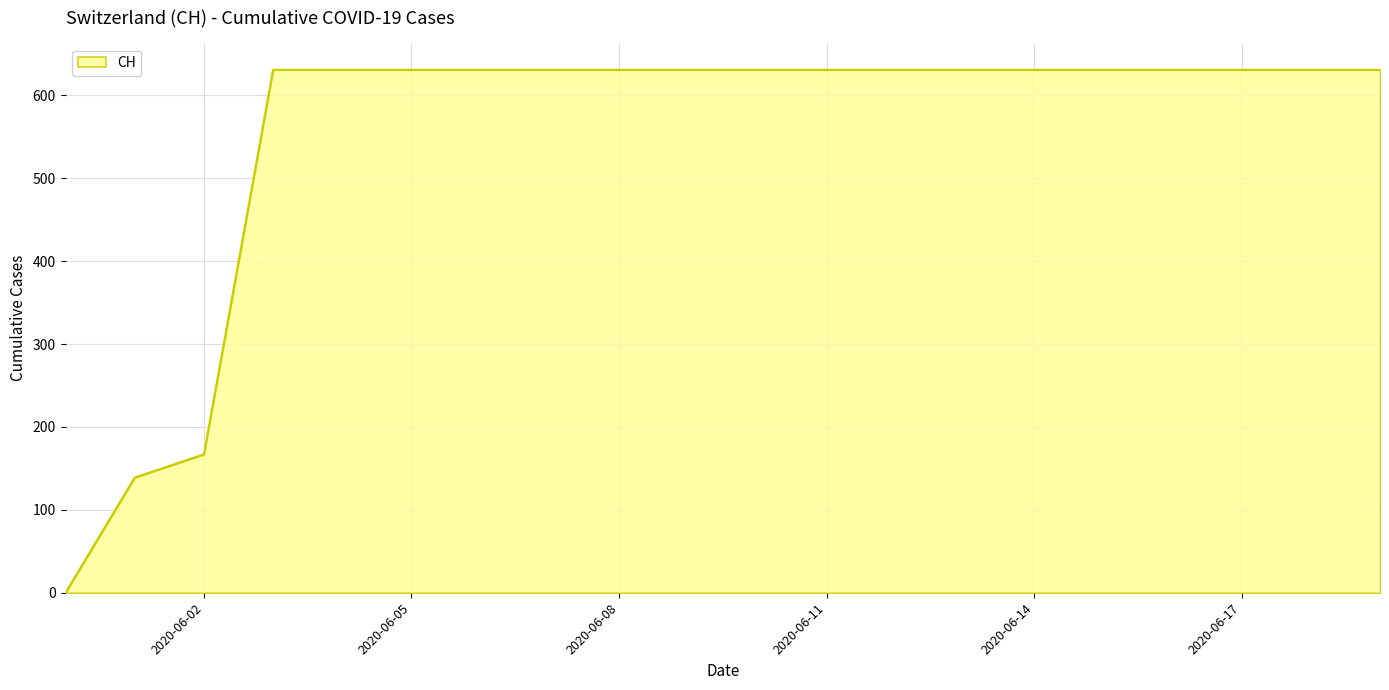

What is the greatest value displayed?

631